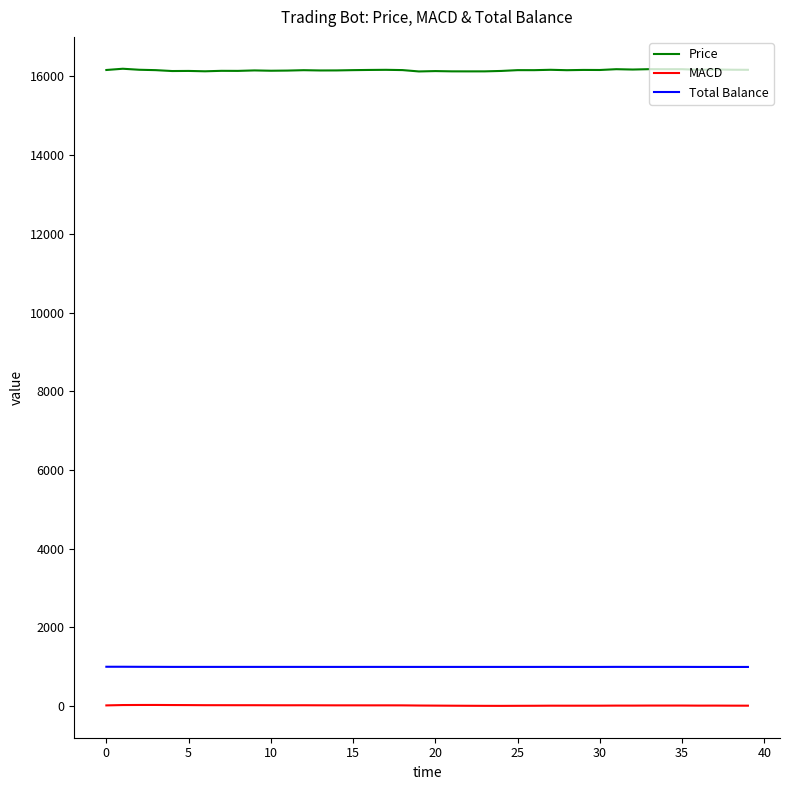

Rank the series by their maximum value, from highest to lowest.

Price, Total Balance, MACD